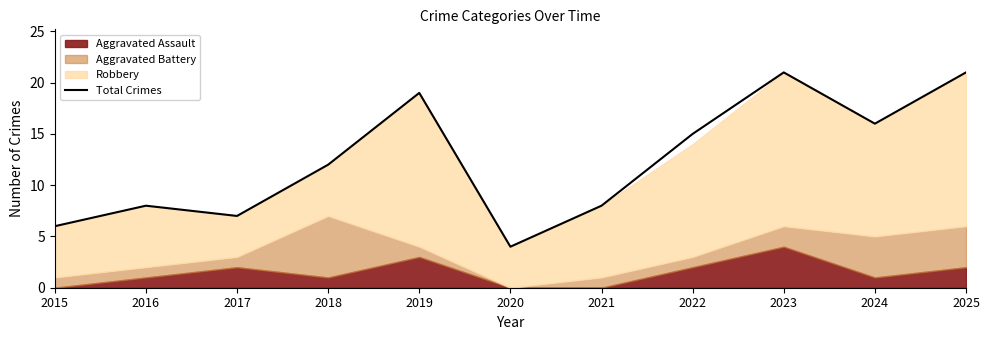

What is the change in value from 2018 to 2019?

+7